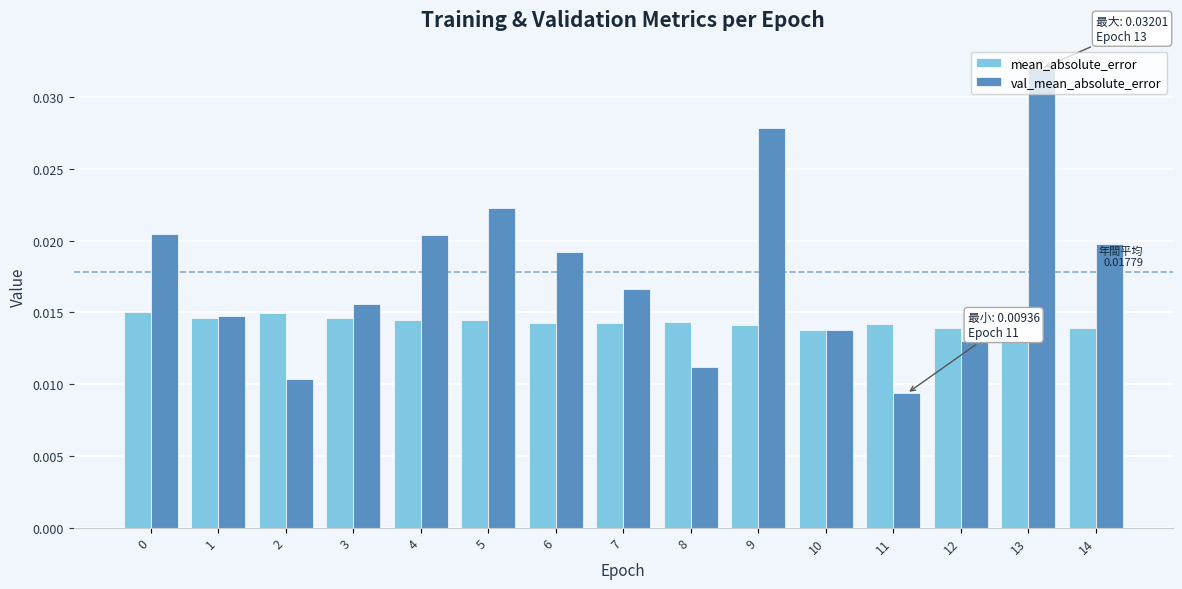

Rank the series by their maximum value, from highest to lowest.

val_mean_absolute_error, mean_absolute_error